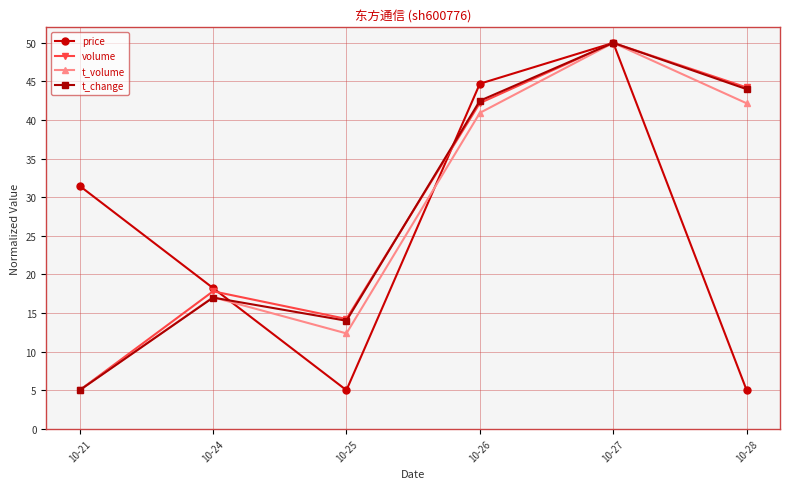

Between 10-21 and 10-25, which series saw the biggest shift?

price